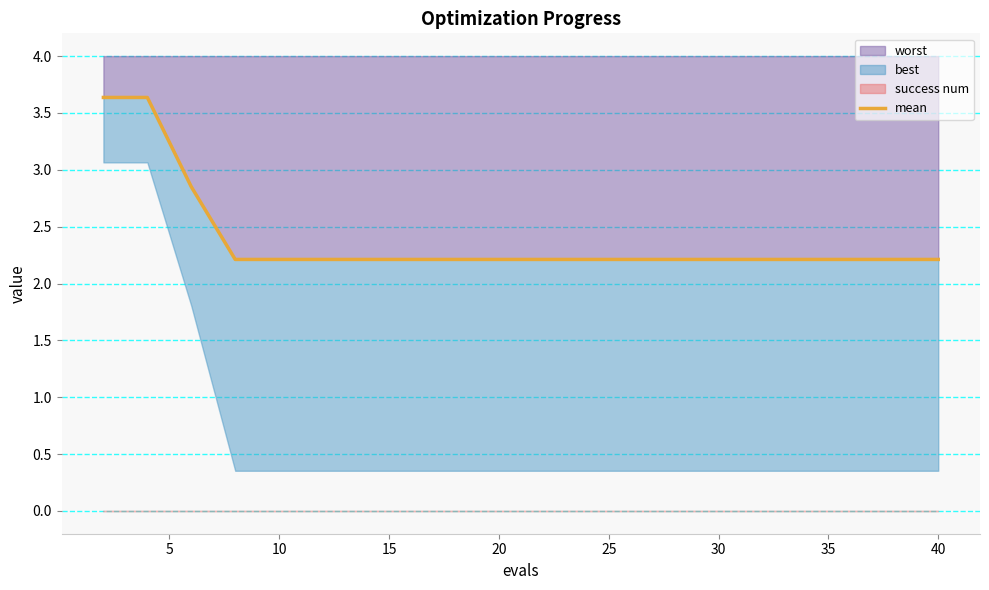

What is the lowest value of the worst series?

2.2